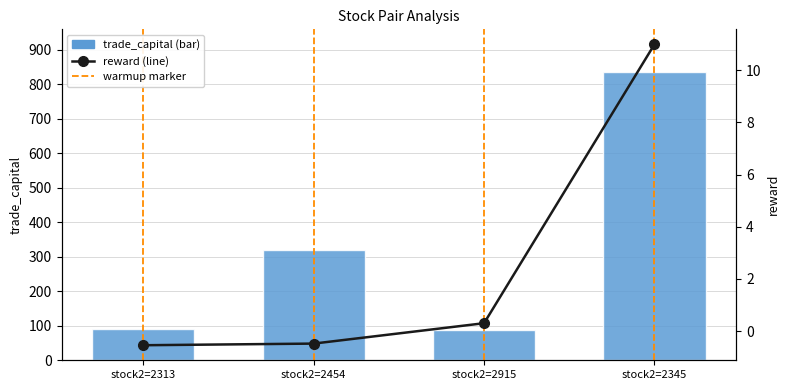

What is the difference between the maximum and second lowest values in the trade_capital (bar) series?

741.9